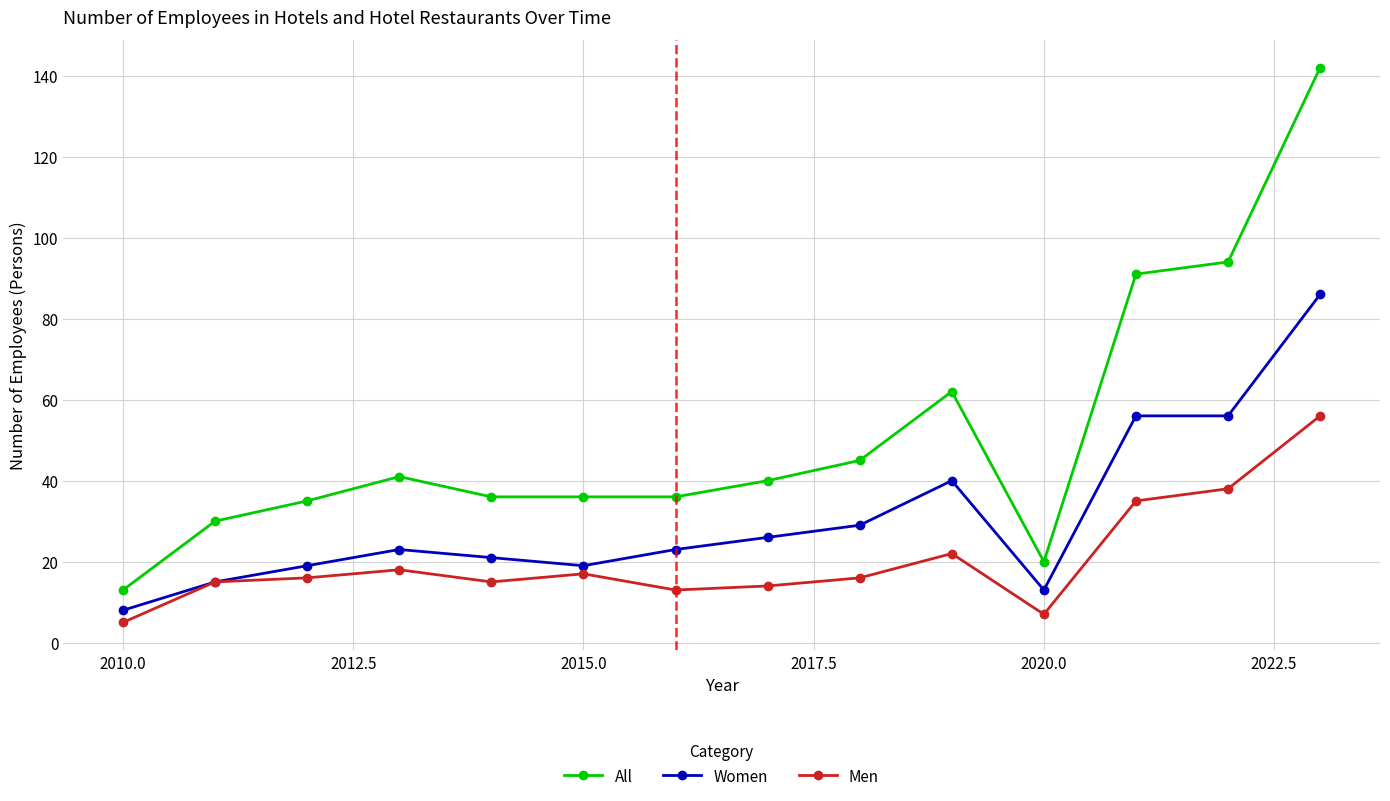

Which series has the largest total across all categories?

All